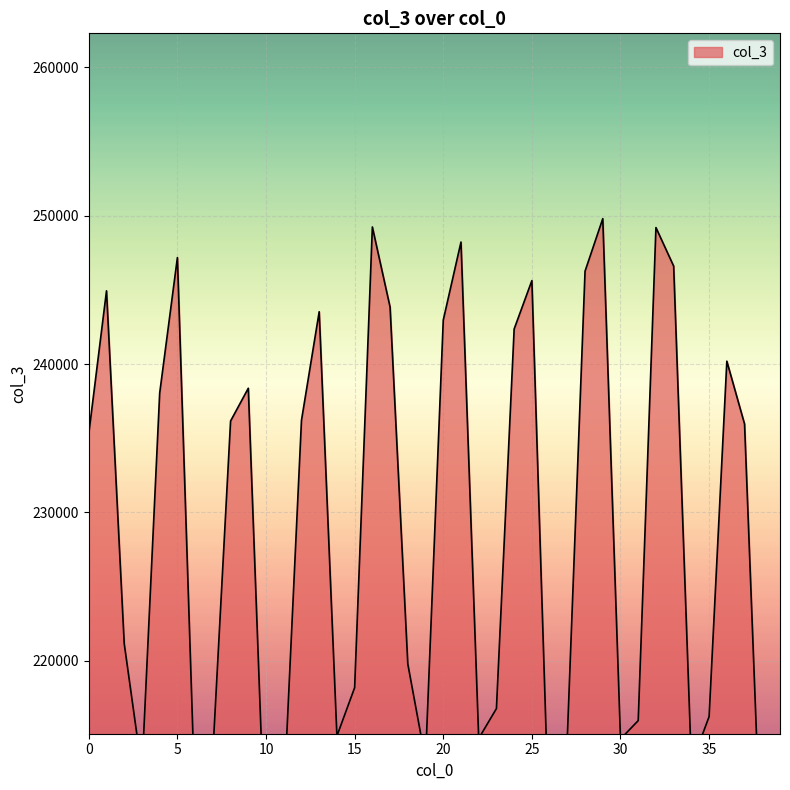

What is the greatest value displayed?

249799